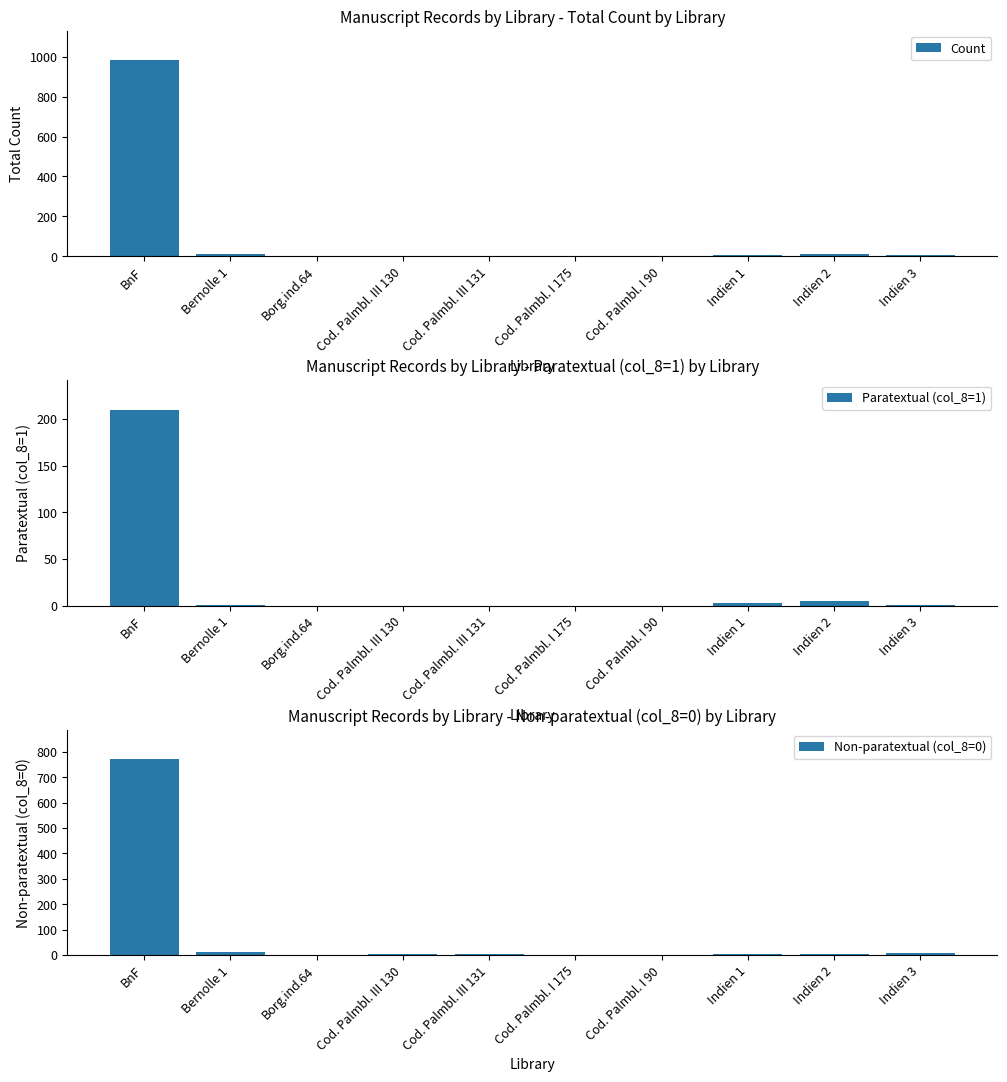

What is the average value of the Paratextual (col_8=1) series?

22